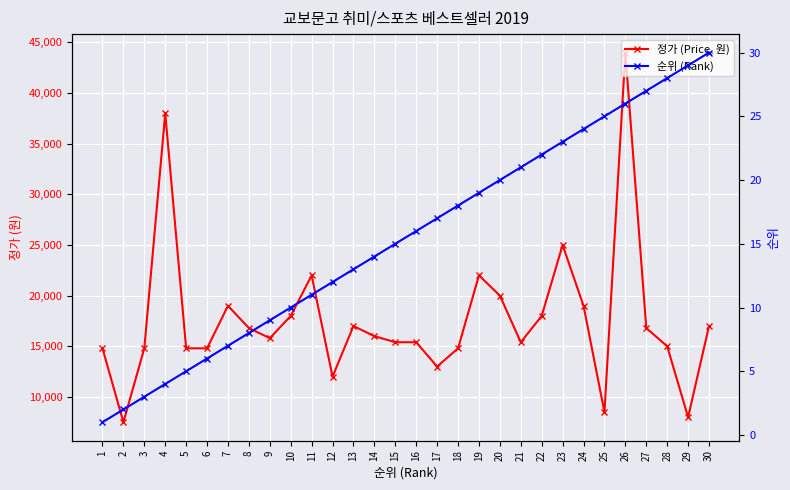

Read the 정가 (Price, 원) value at 8, to the nearest 50.

16800